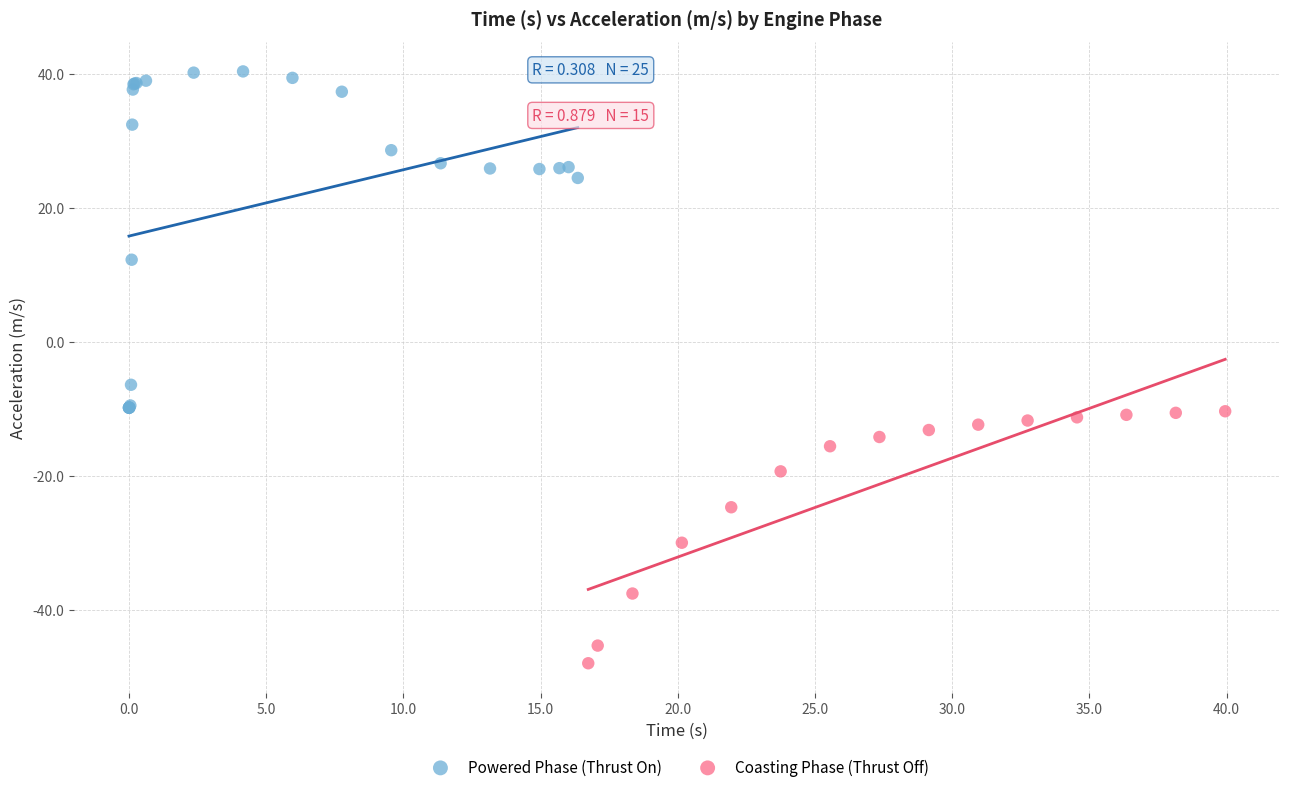

Which series contains the highest Y value?

Powered Phase (Thrust On)